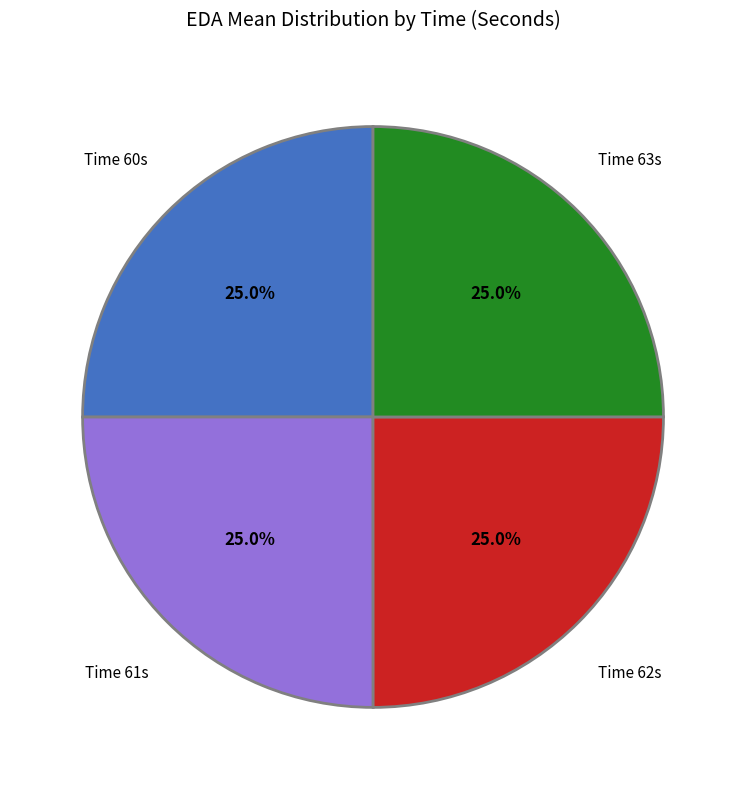

Is there a majority slice in this chart?

No